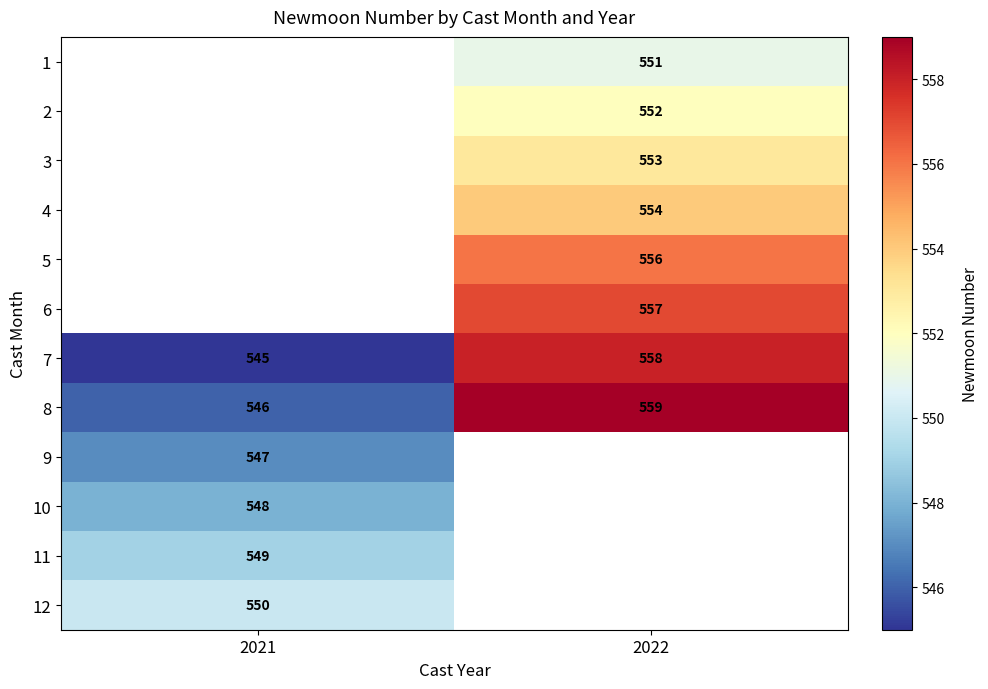

What is the greatest value displayed?

559.0